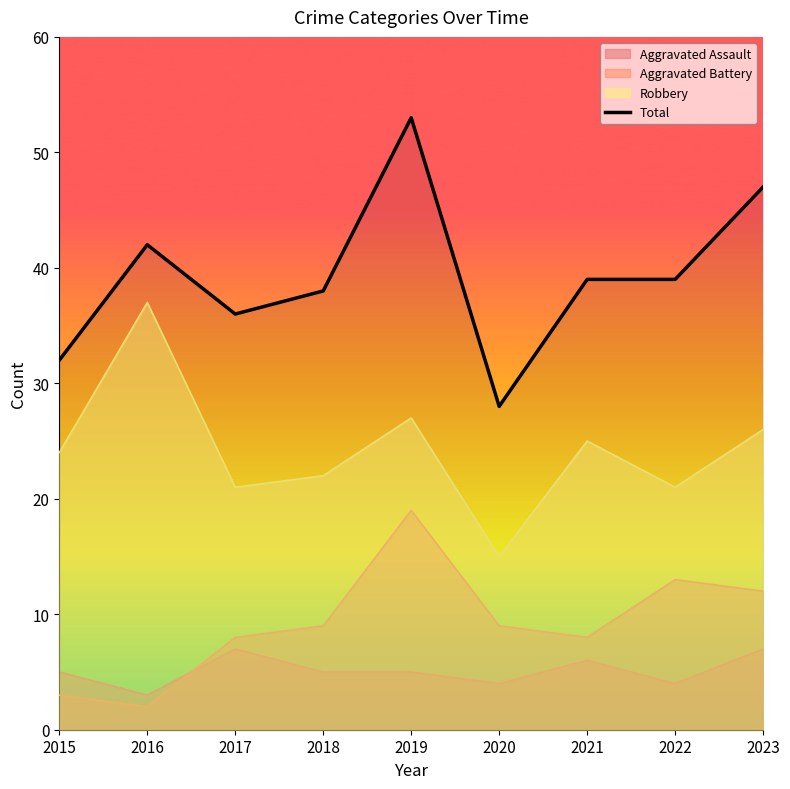

How many categories are shown in the chart?

9